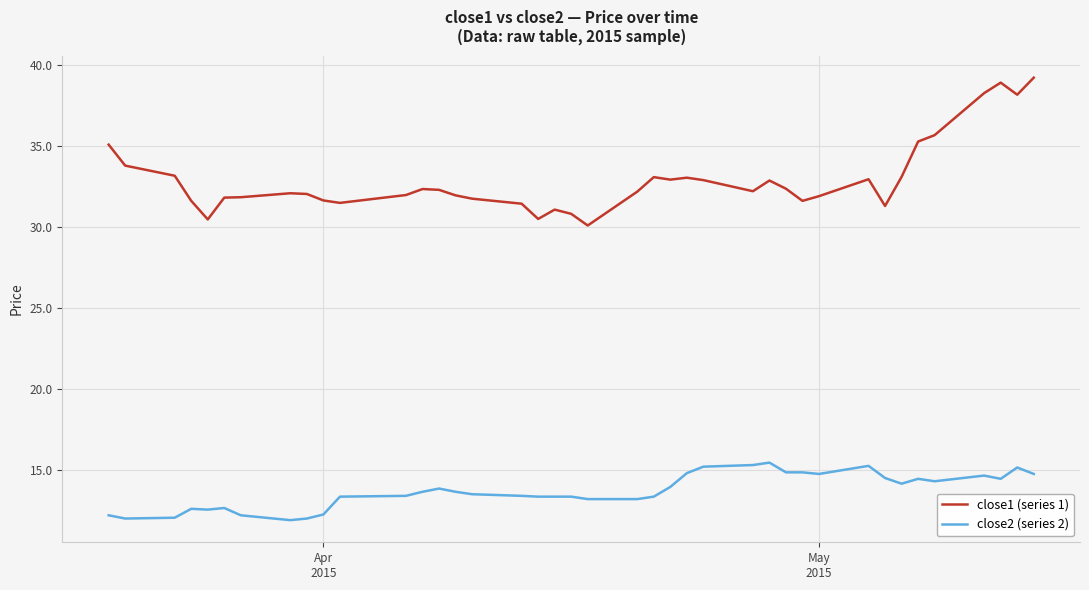

What is the greatest value displayed?

39.2